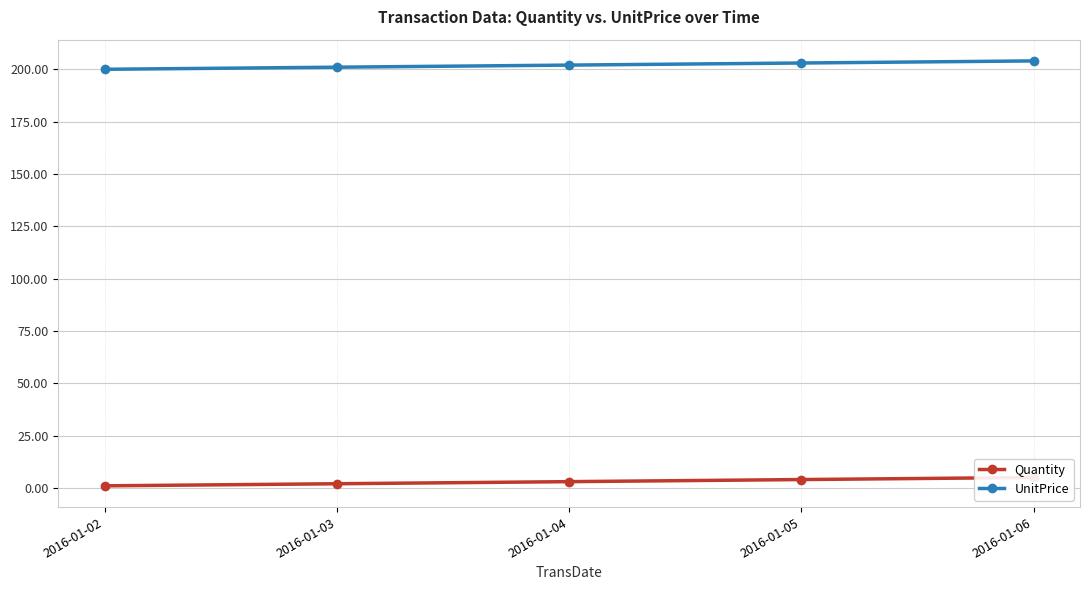

The value of Quantity at 2016-01-05 is 2.6. True or false?

False